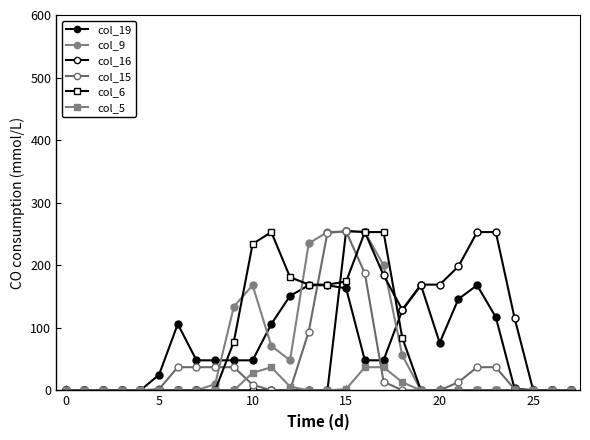

Which series ends up on top after the final intersection of col_6 and col_15?

col_6